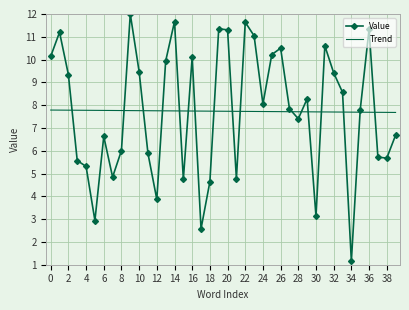

What is the difference between the maximum and minimum values in the Value series?

10.8